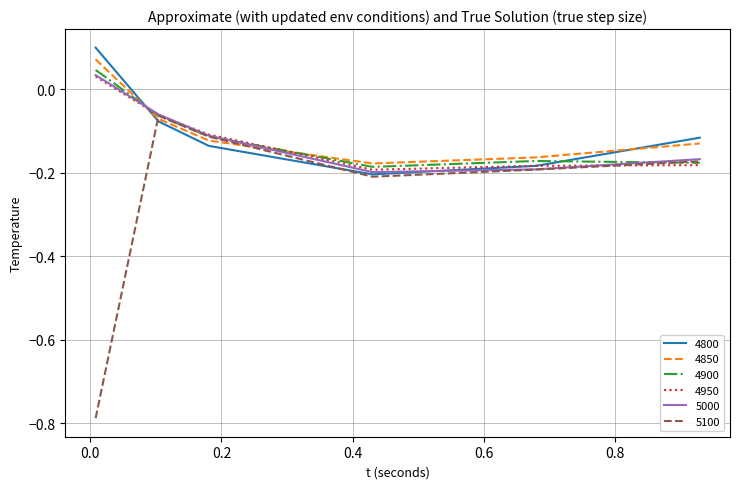

How many series are shown in this chart?

6